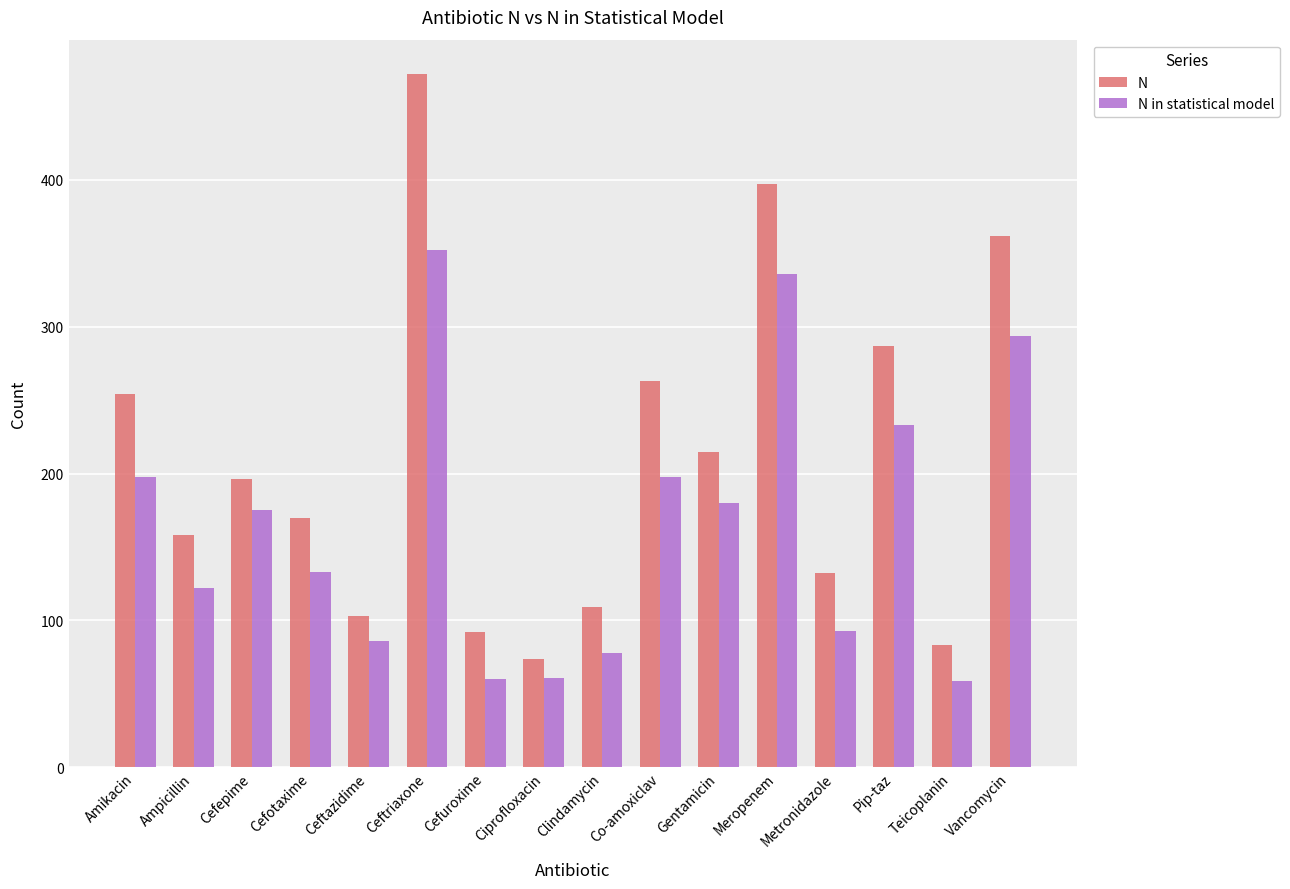

At how many categories does at least one series exceed 429?

1